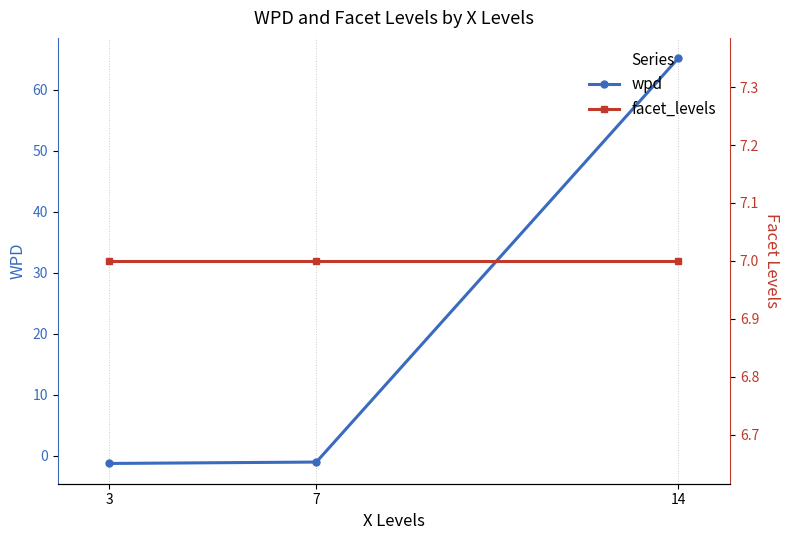

What are all the series names shown in the legend?

wpd, facet_levels